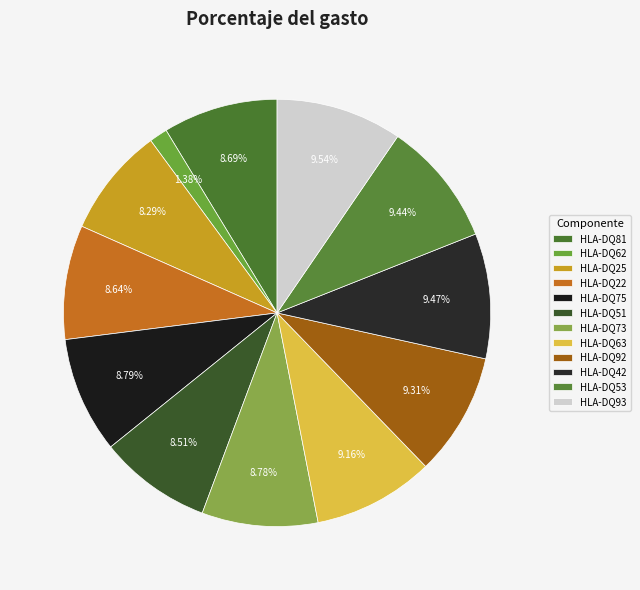

Is it true that HLA-DQ22 is 9% of the pie?

True